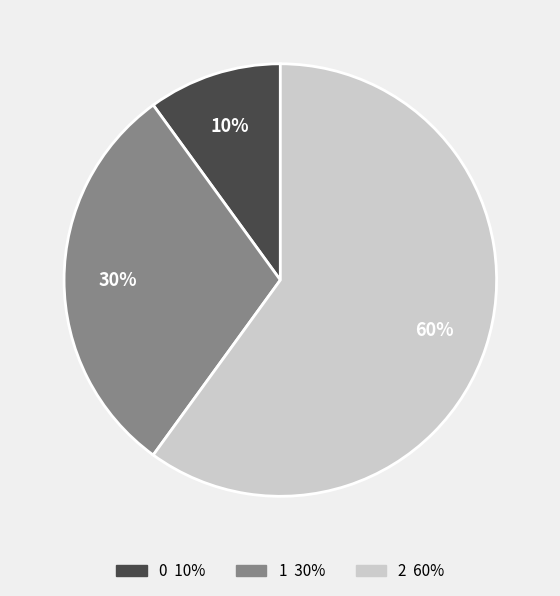

To the nearest percent, what is the combined percentage of 2 and 0?

70%